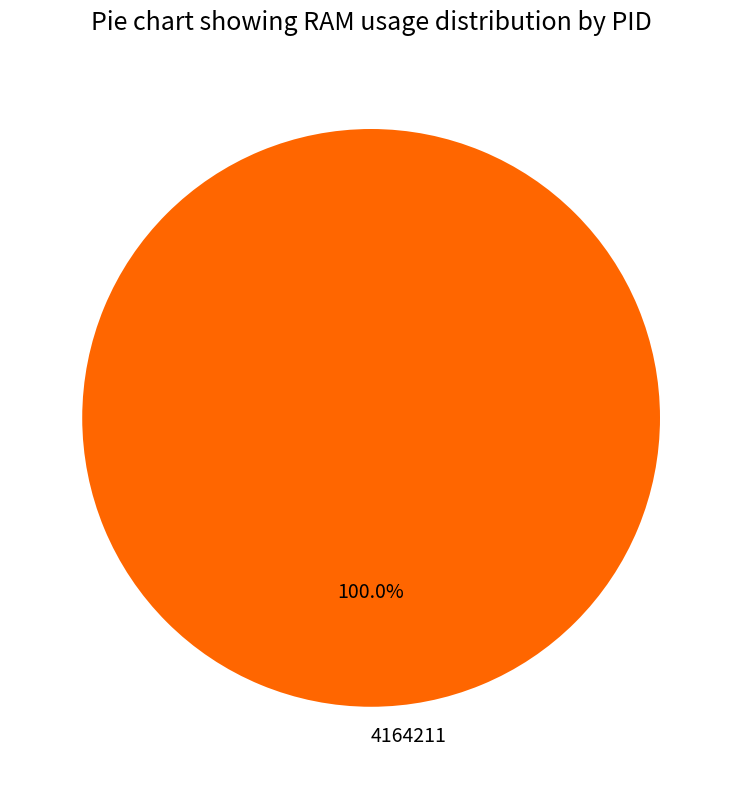

Count the number of slices in the pie.

1